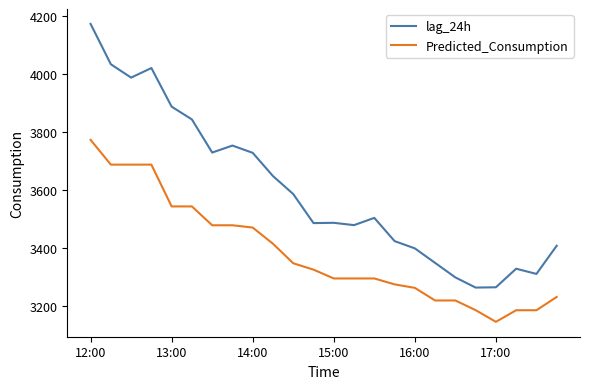

List the series in order of their overall mean, highest first.

lag_24h, Predicted_Consumption